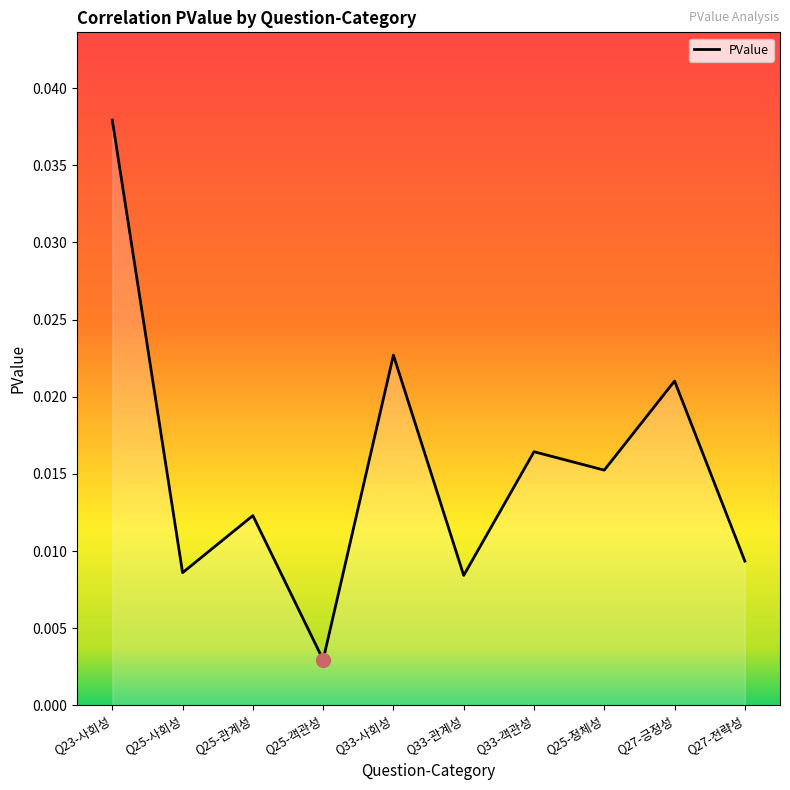

Which has a higher value, Q27-전략성 or Q25-정체성?

Q25-정체성